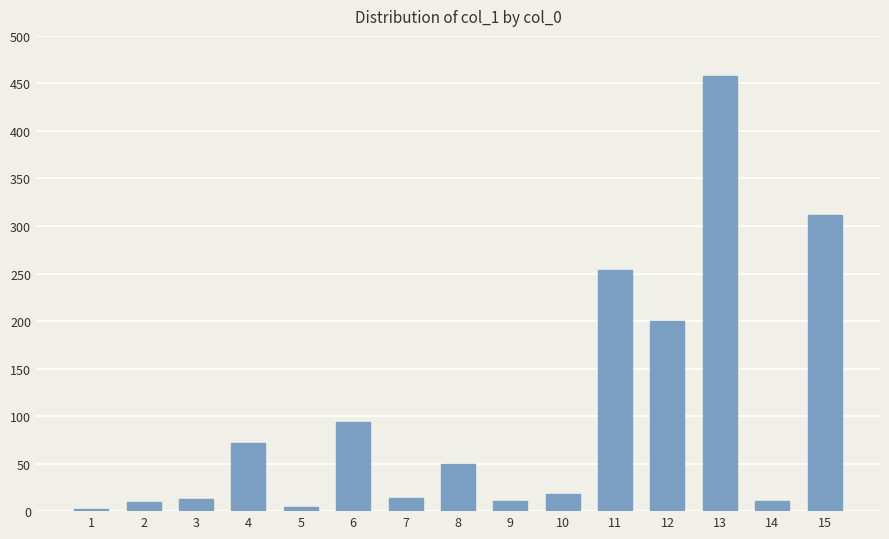

Approximately how many times larger is the value at 11 compared to 1?

115.5